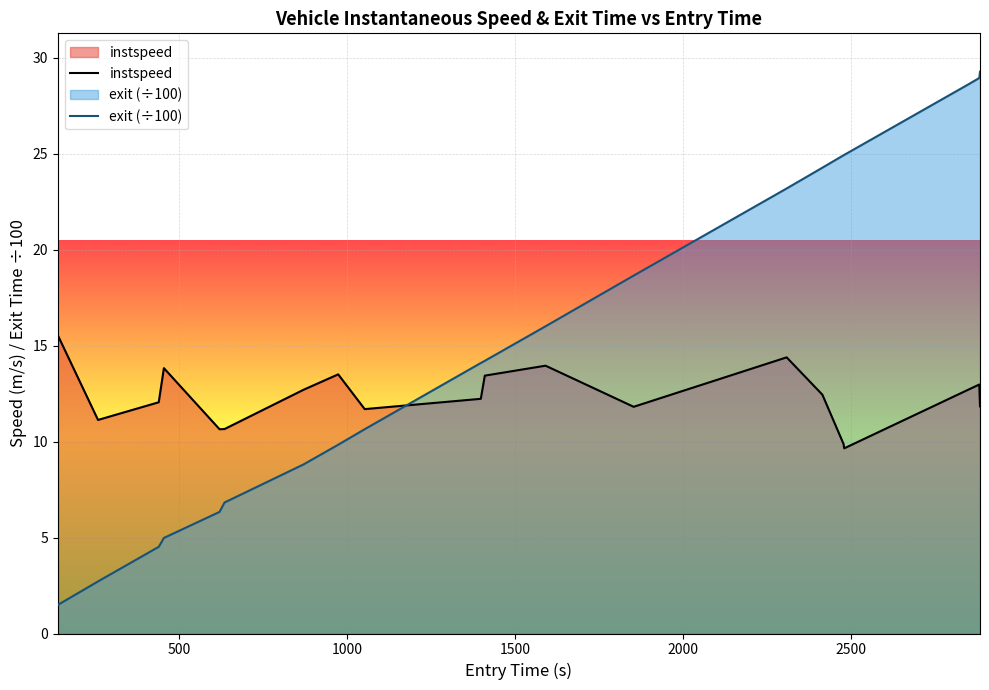

Which series has the largest total across all categories?

exit (÷100)